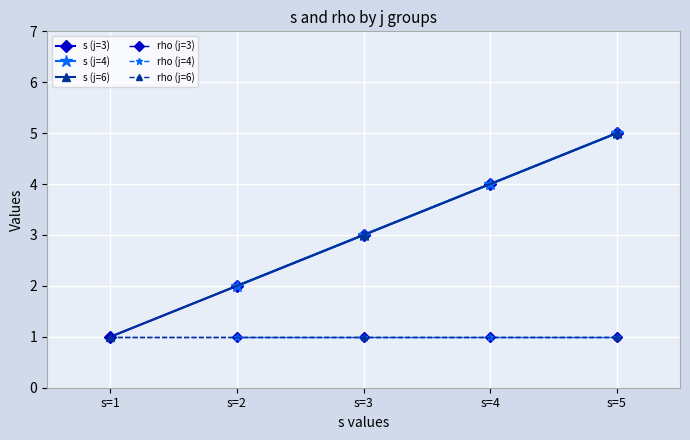

Which series has the largest total across all categories?

s